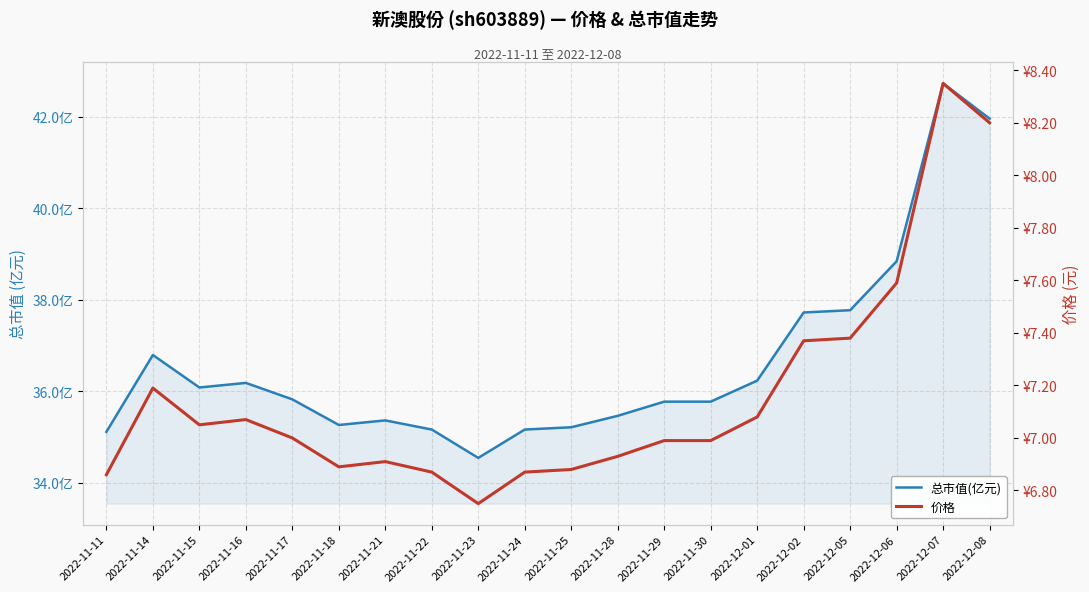

How many categories are shown in the chart?

20